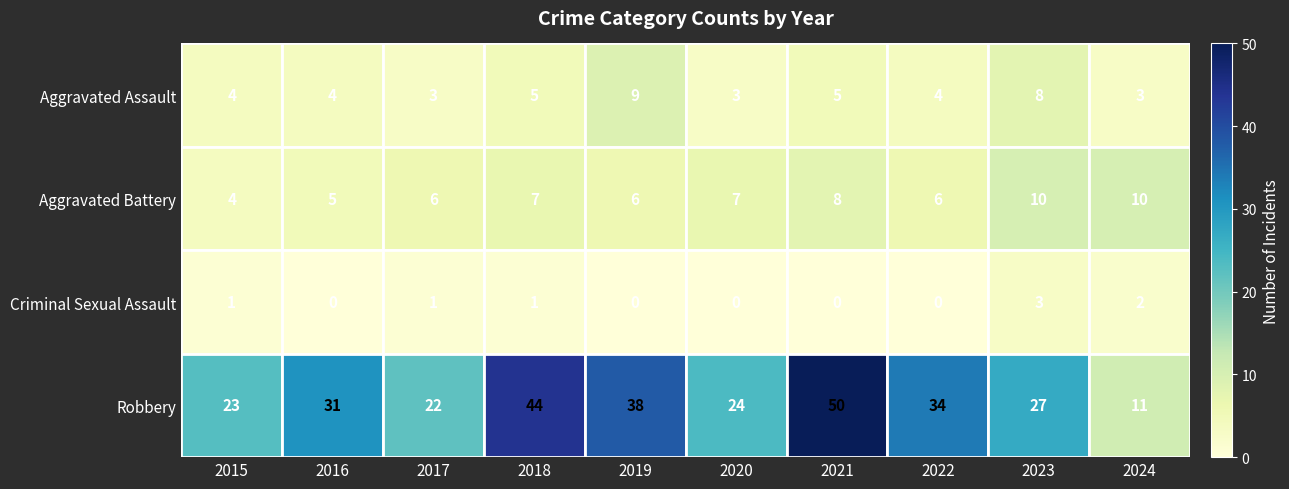

At which category does the chart reach its peak across all series?

2021